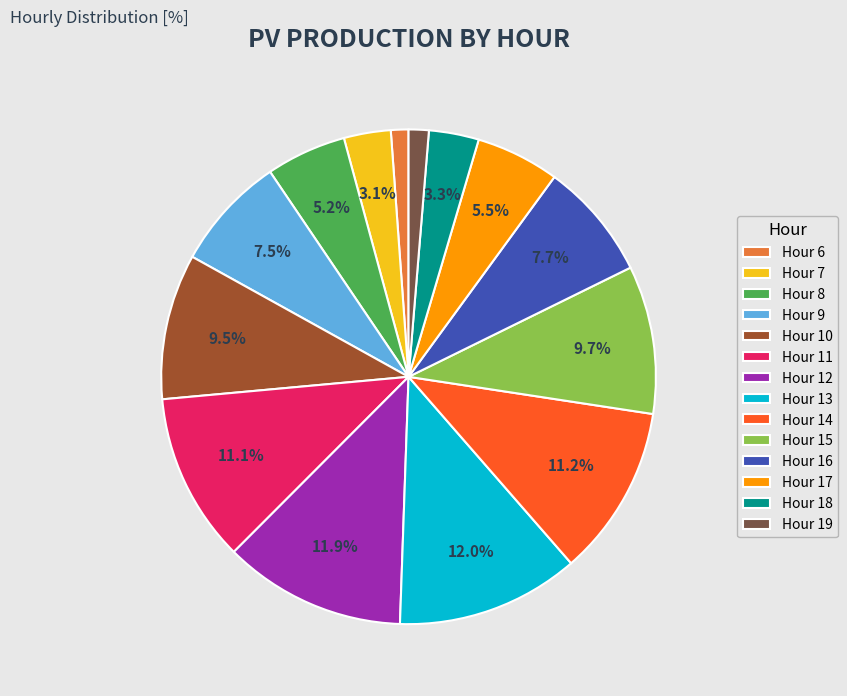

Does any single category account for the majority?

No